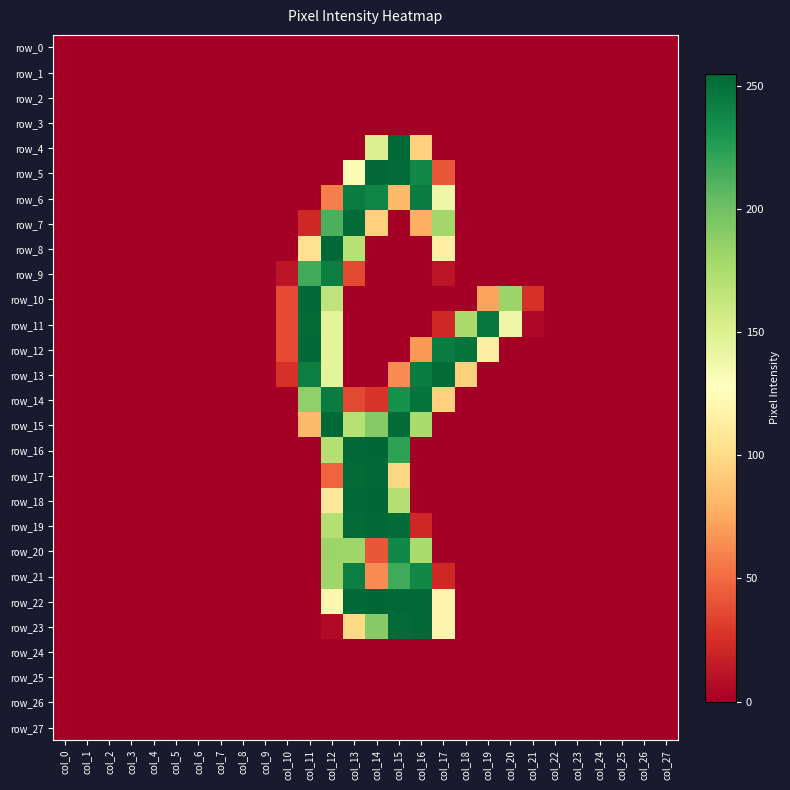

Count the number of data series in this chart.

28